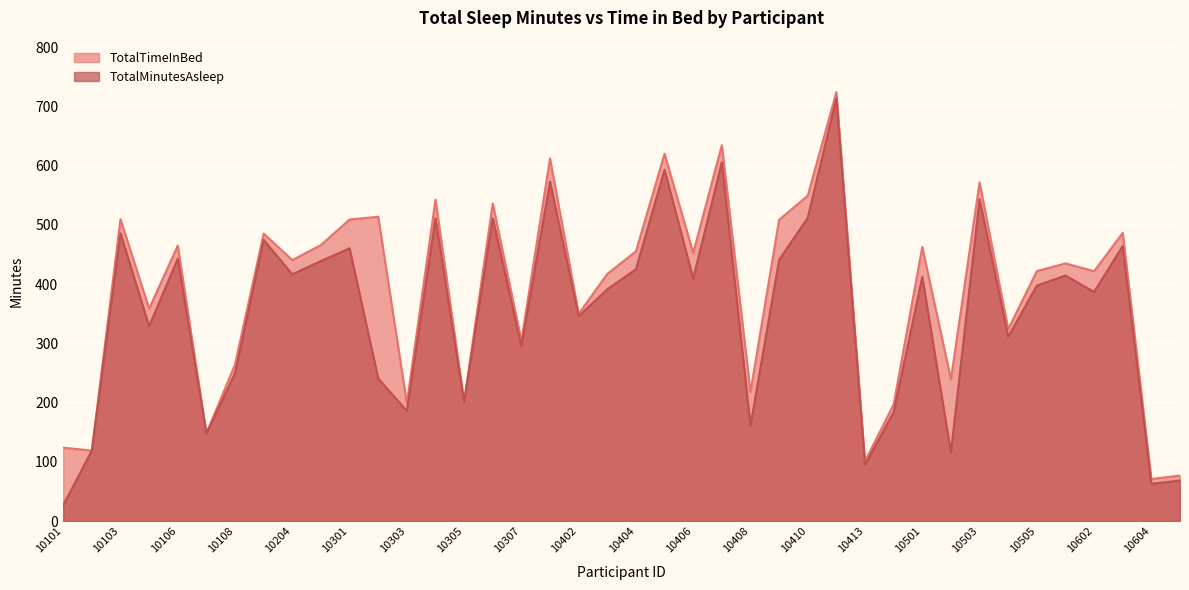

Which category has the lowest value across all series?

10101